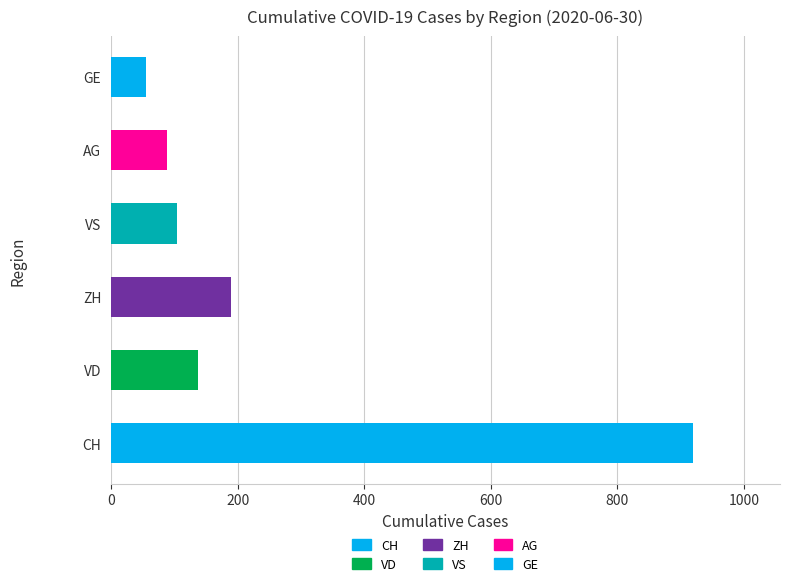

What is the approximate value at AG, to the nearest 50?

100